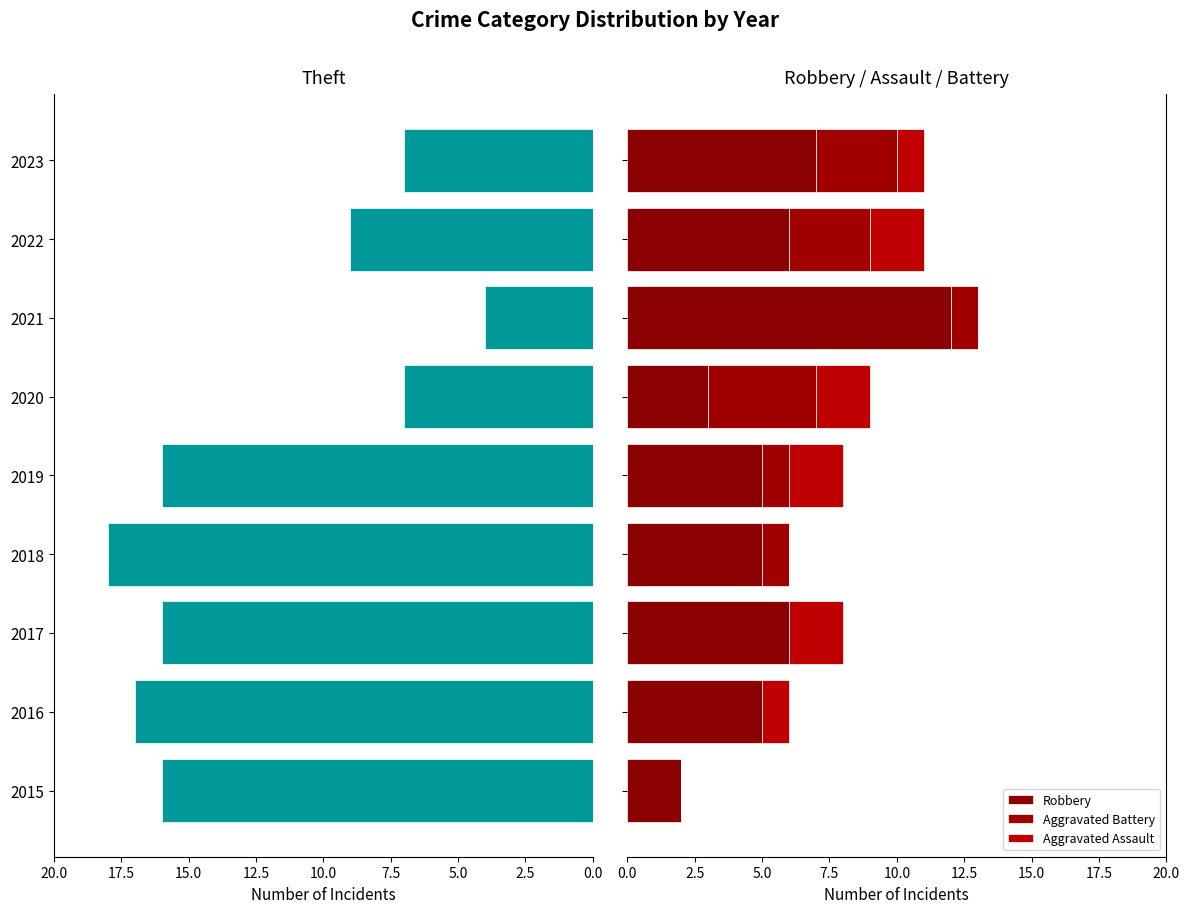

Reading left to right, extract all data points from this chart.

Theft: 16	17	16	18	16	7	4	9	7
Robbery: 2	5	6	5	5	3	12	6	7
Aggravated Battery: 0	0	0	1	1	4	1	3	3
Aggravated Assault: 0	1	2	0	2	2	0	2	1